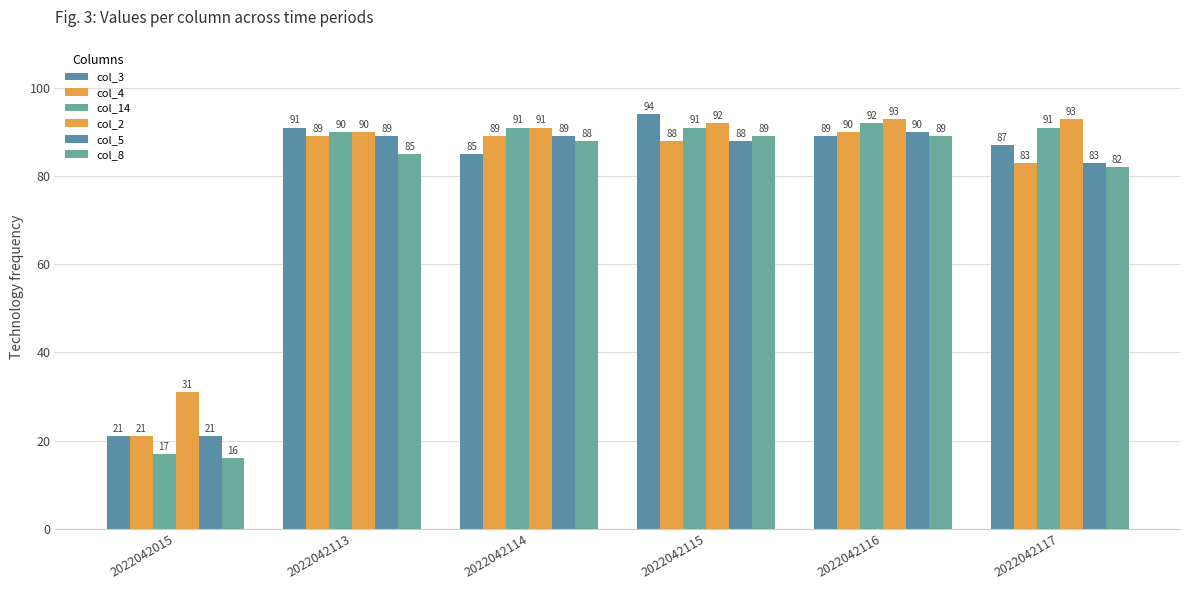

Reading right to left, extract all data points from this chart.

col_3: 87	89	94	85	91	21
col_4: 83	90	88	89	89	21
col_14: 91	92	91	91	90	17
col_2: 93	93	92	91	90	31
col_5: 83	90	88	89	89	21
col_8: 82	89	89	88	85	16